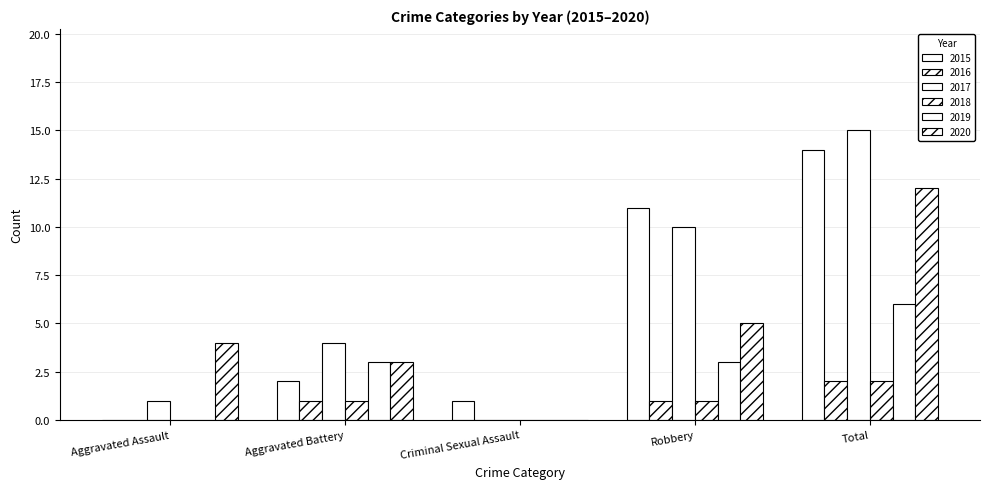

True or false: 2019 has a value of 0 at Criminal Sexual Assault.

True